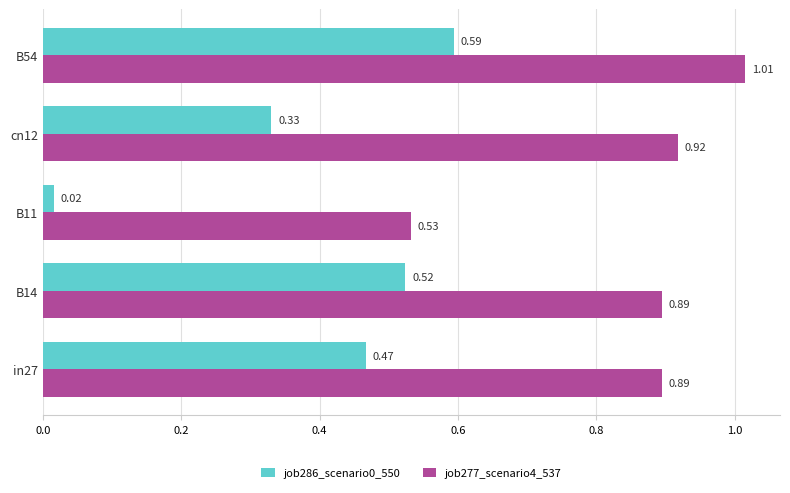

At which category does the chart reach its peak across all series?

B54